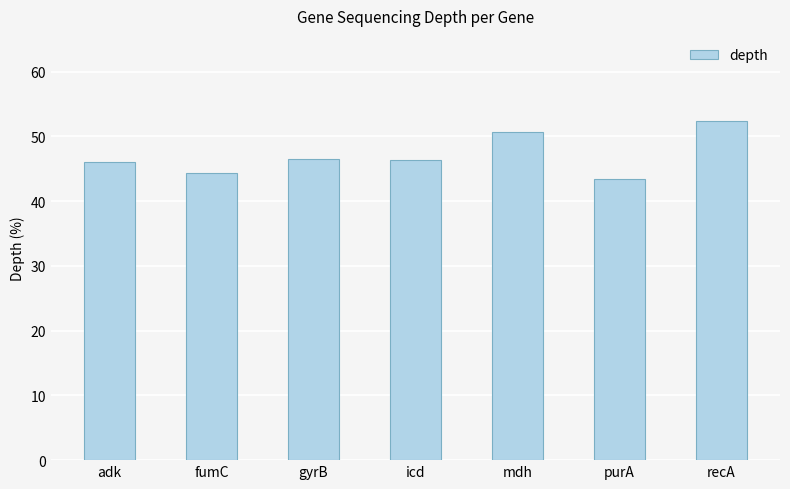

What is the approximate value at fumC?

44.4